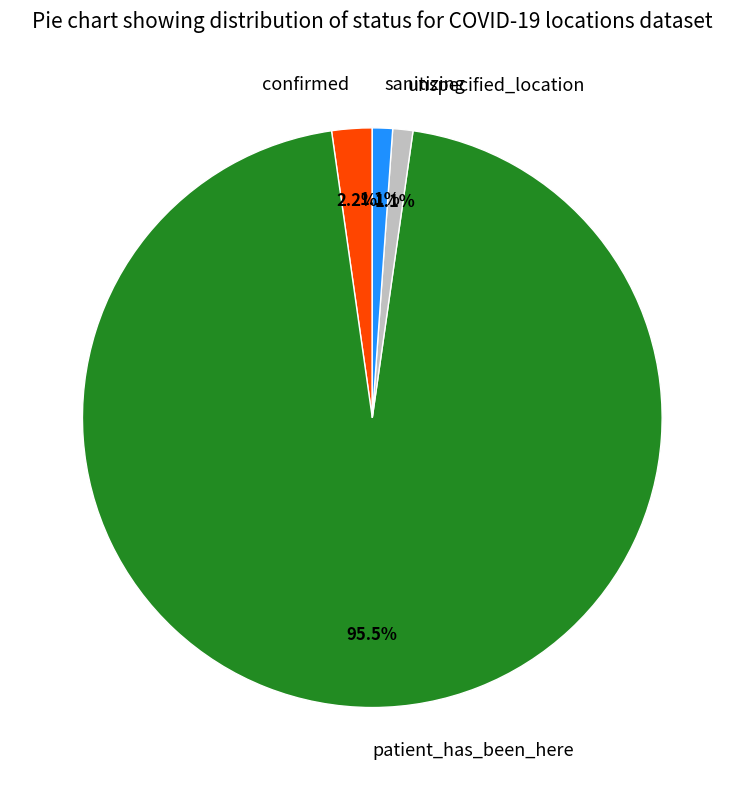

What percentage is the sanitizing slice, to the nearest percent?

1%